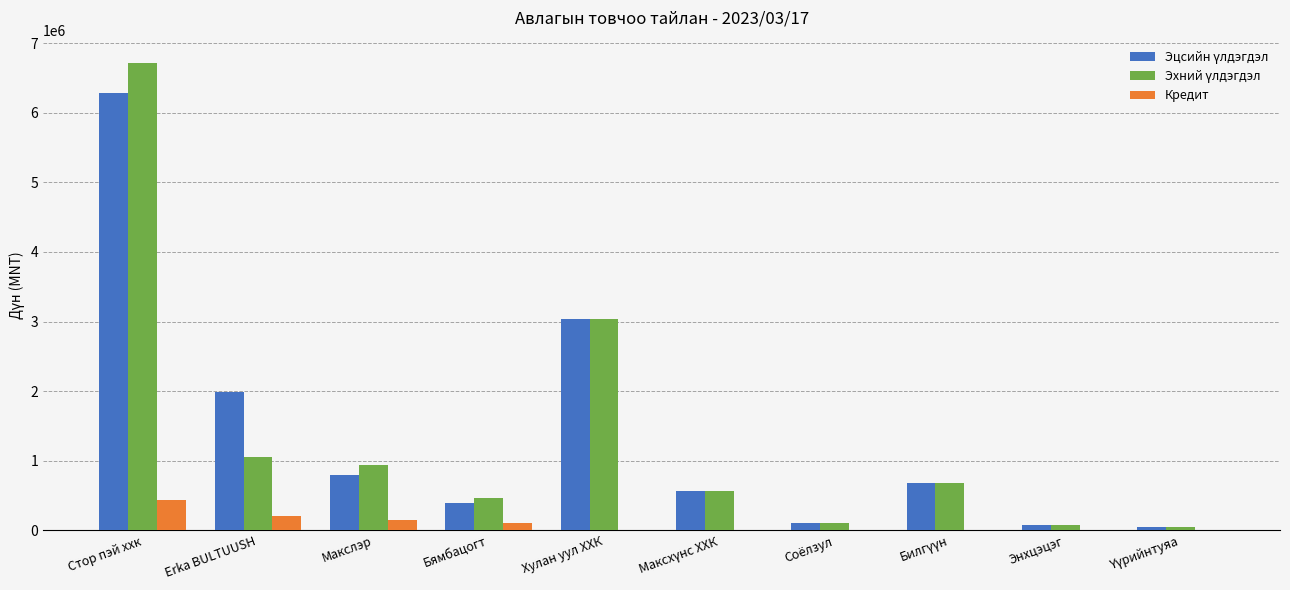

At which category is the sum across all series the highest?

Стор пэй ххк